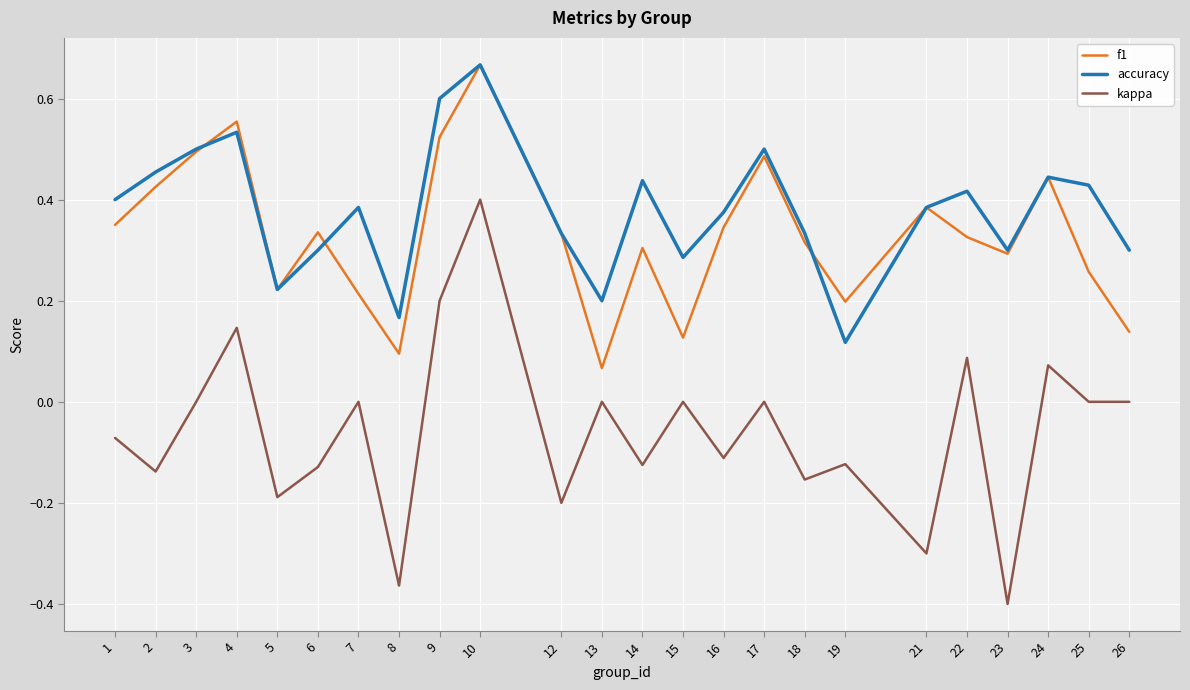

True or false: kappa has a value of -0.3 at 13.

False